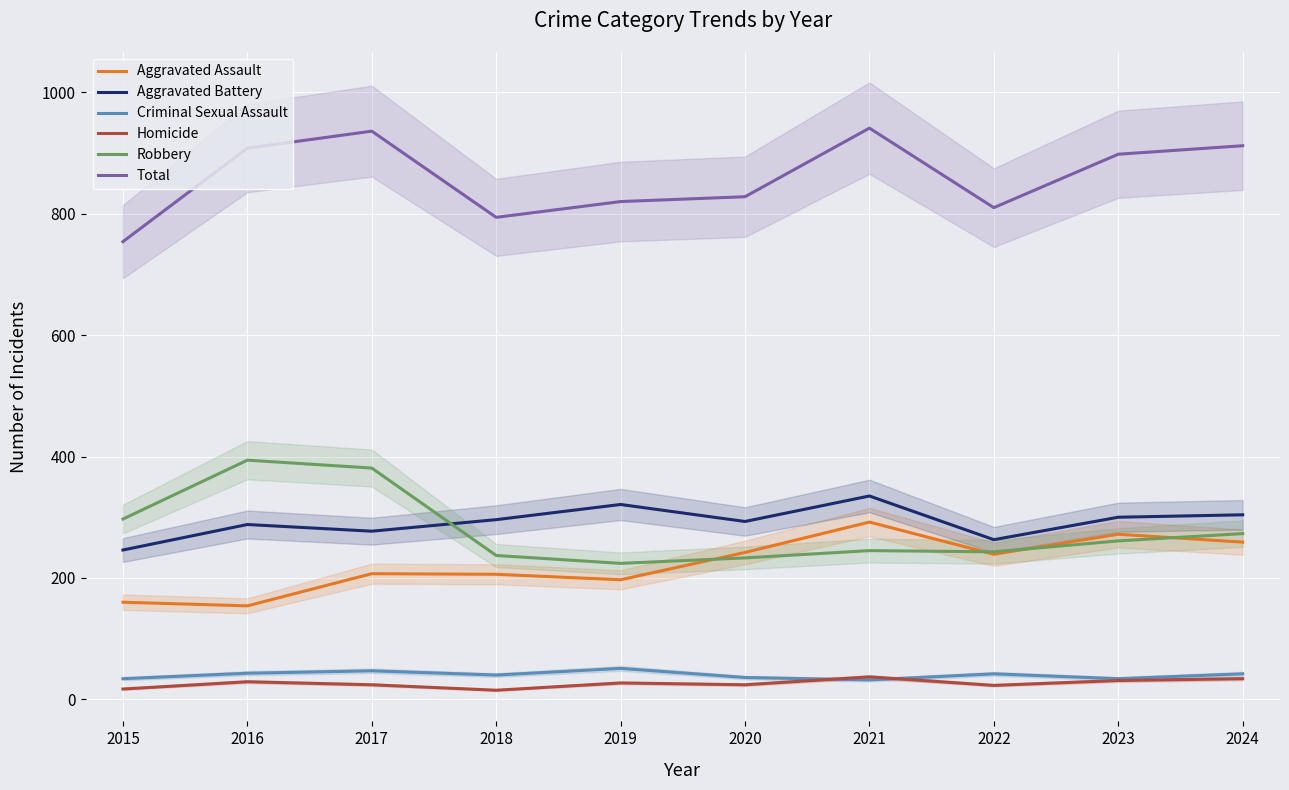

At how many categories does at least one series exceed 867?

5